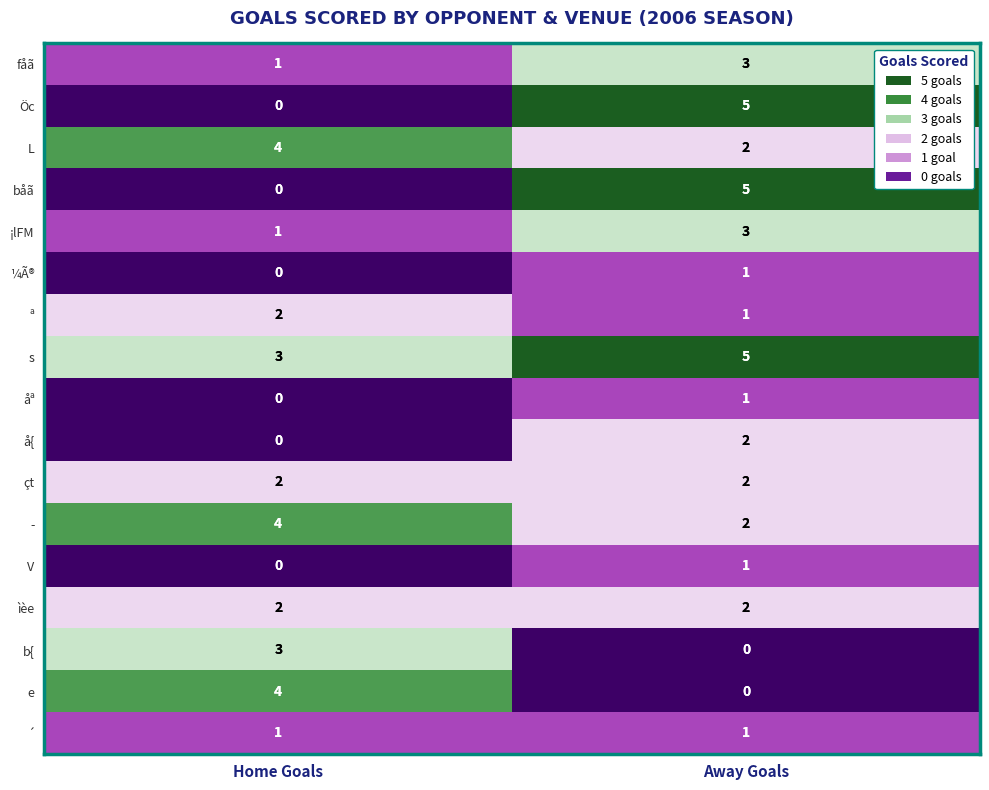

True or false: ª has a value of 1 at Away Goals.

True